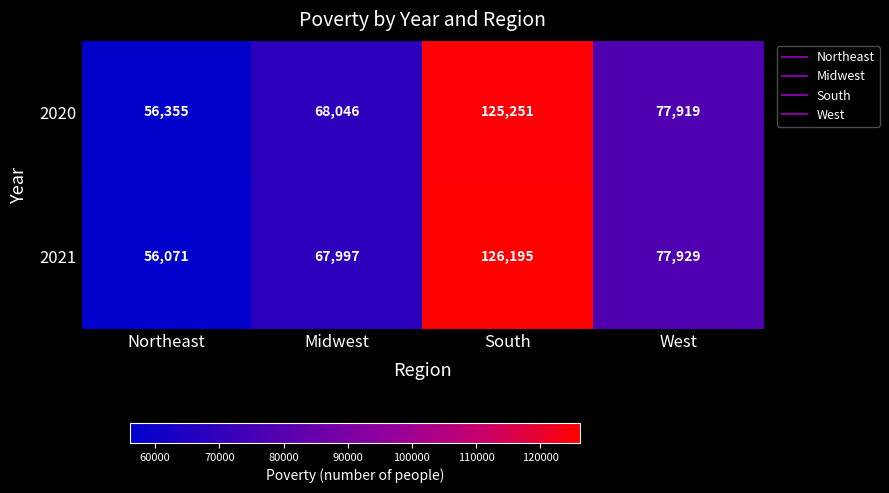

At which category does the chart reach its peak across all series?

South